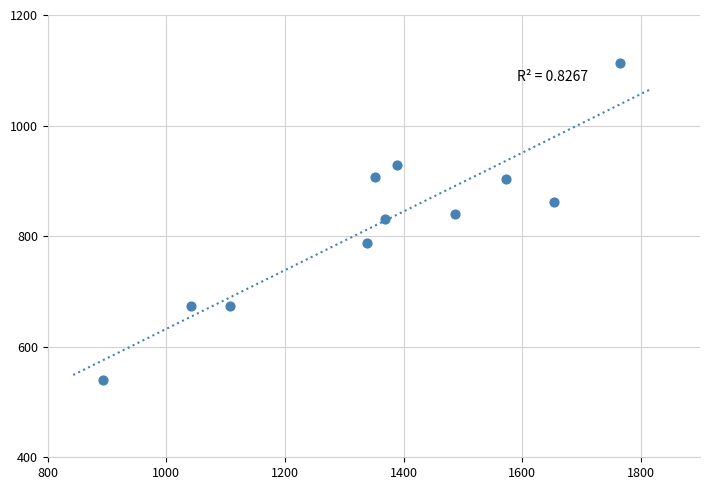

What is the range of X values (max minus min)?

872